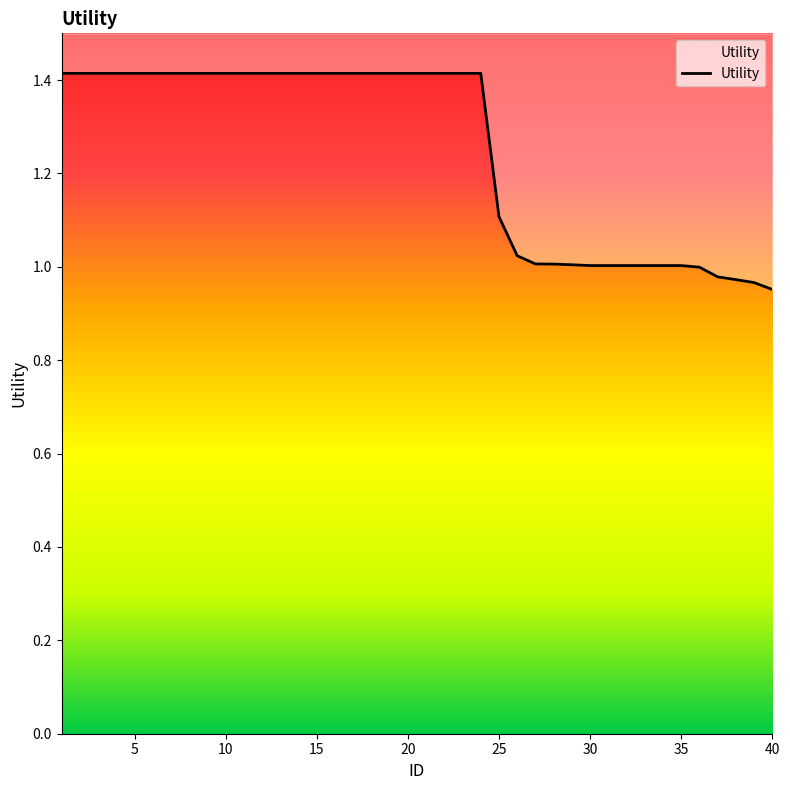

What is the ratio of the value at 25 to the value at 35?

1.1